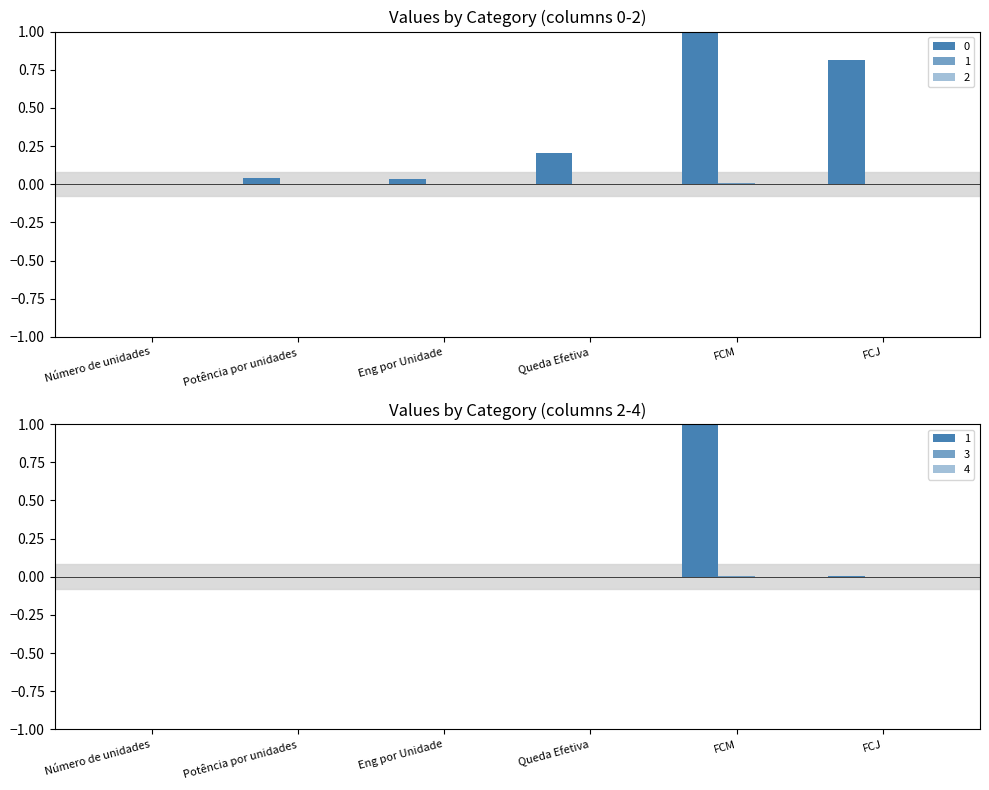

Which category has the lowest value in the 2 series?

FCM